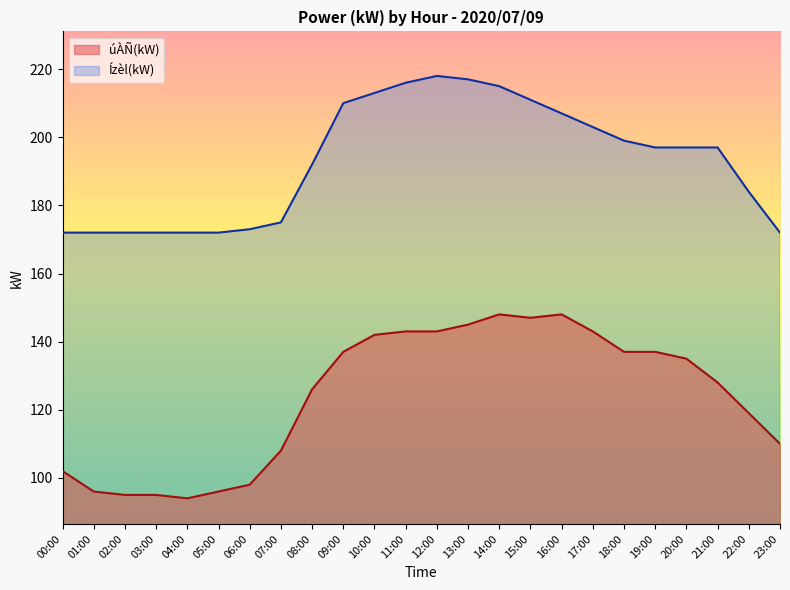

What is the difference between the Ízèl(kW) values at 12:00 and 00:00?

46